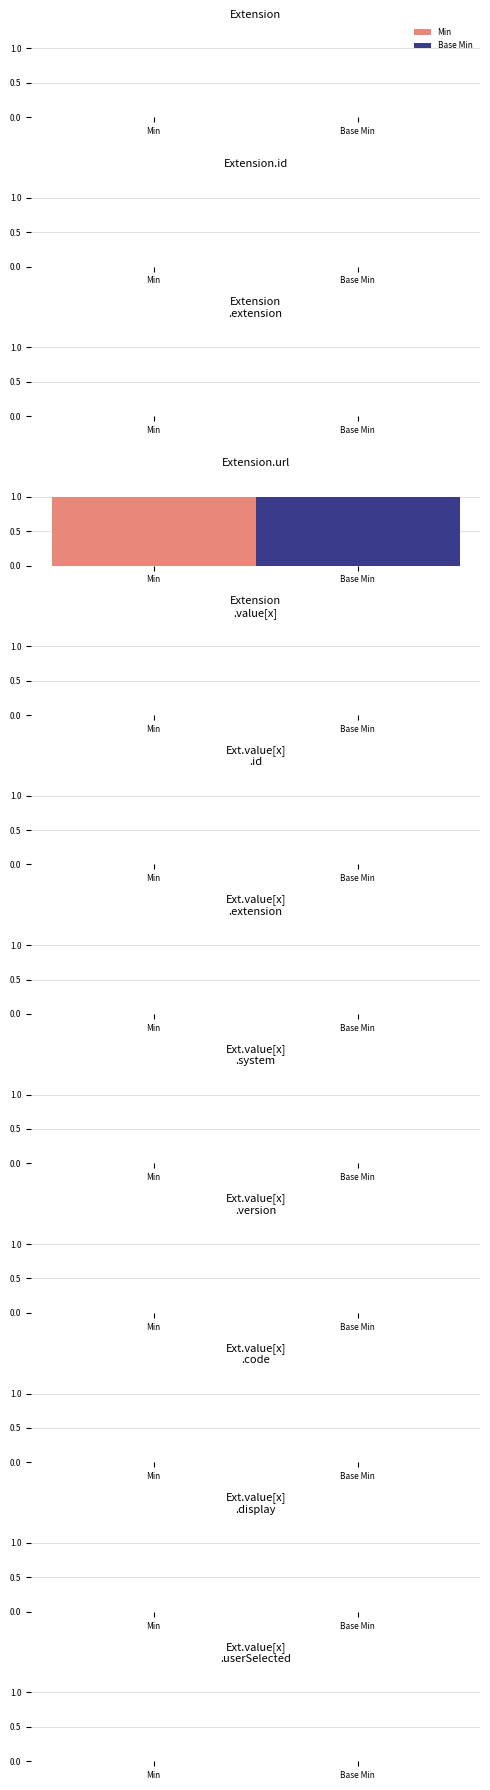

What is the label of the 4th bar from the left?

Extension.url